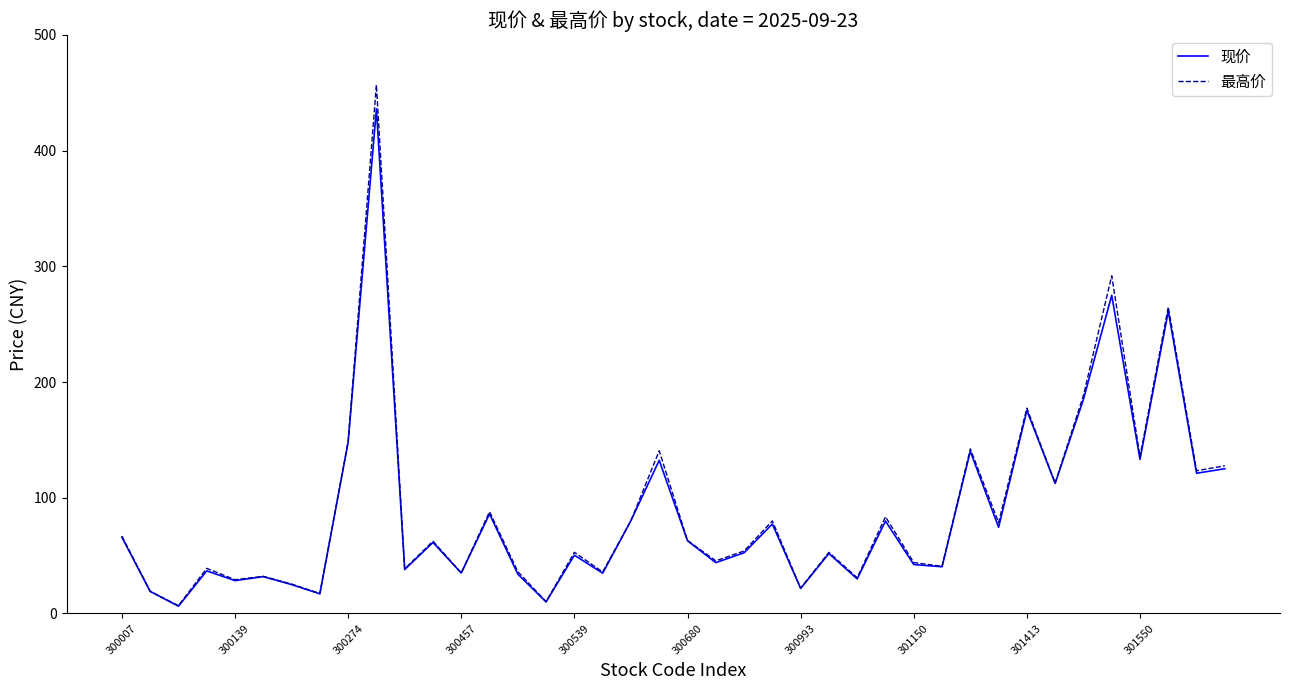

Which series has the largest range (max minus min)?

最高价